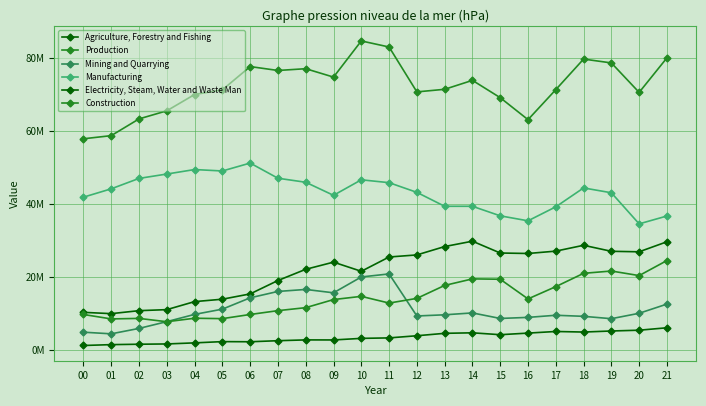

Is this an area chart (filled region under the line)?

No